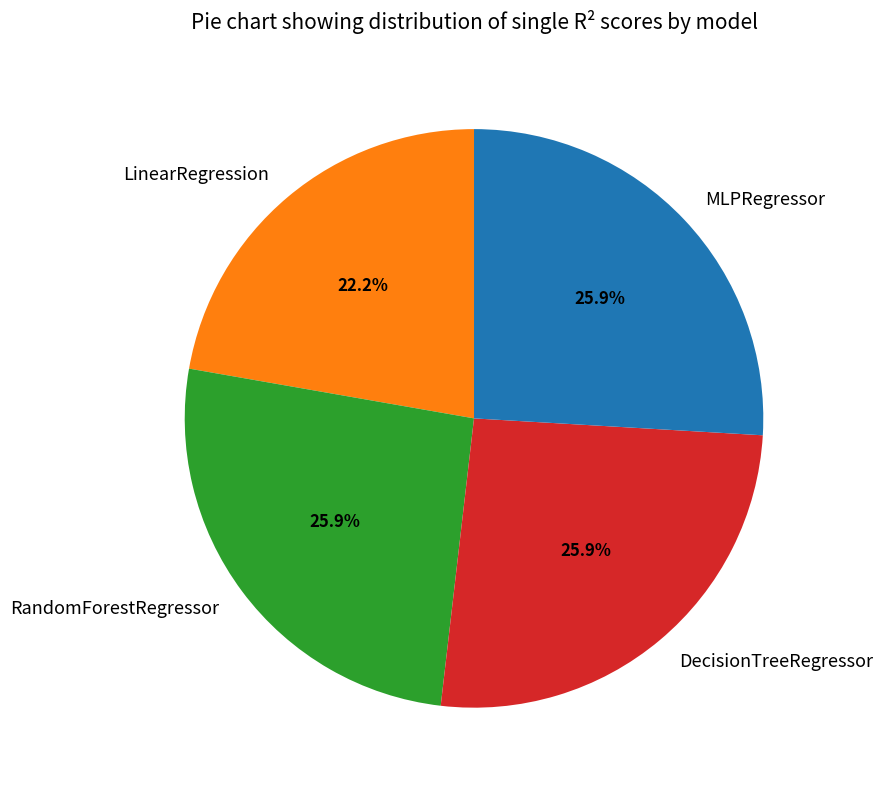

What percentage is the RandomForestRegressor slice, to the nearest percent?

26%